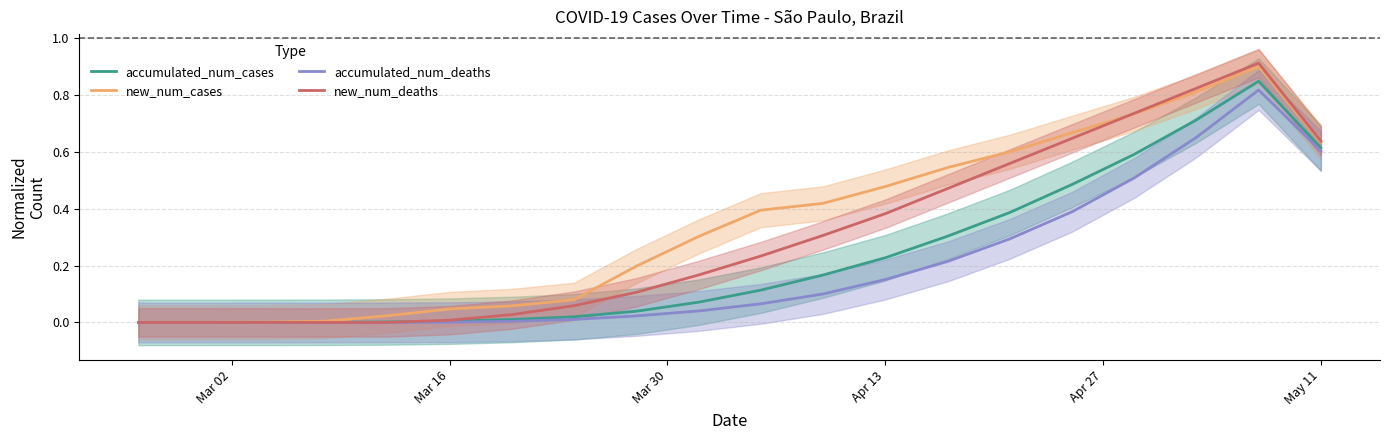

Which category has the lowest value in the accumulated_num_deaths series?

Mar 02